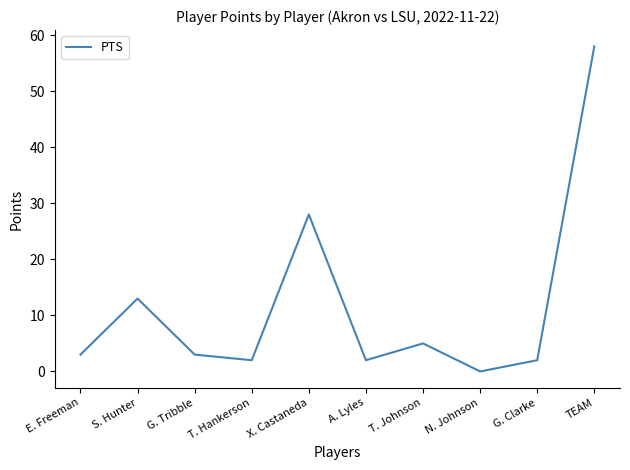

What is the difference between the values at T. Johnson and TEAM?

53